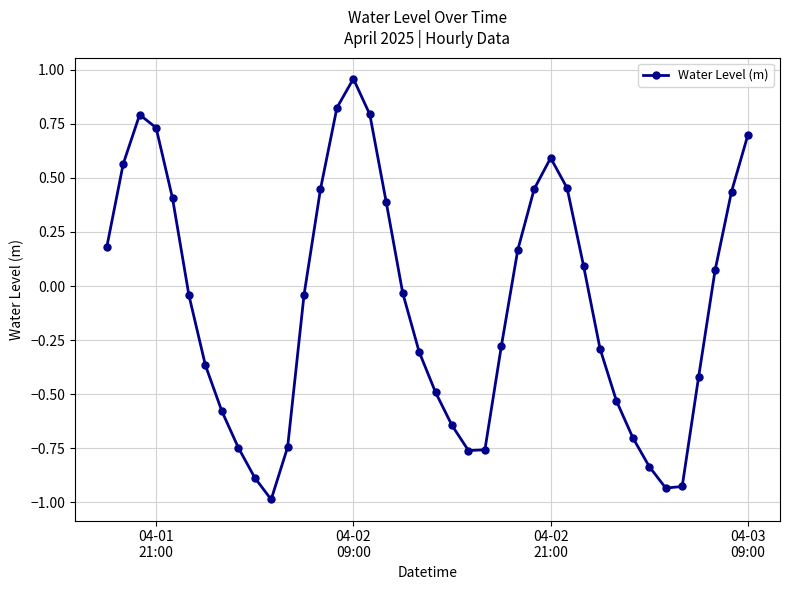

What is the minimum value shown in the chart?

-1.0